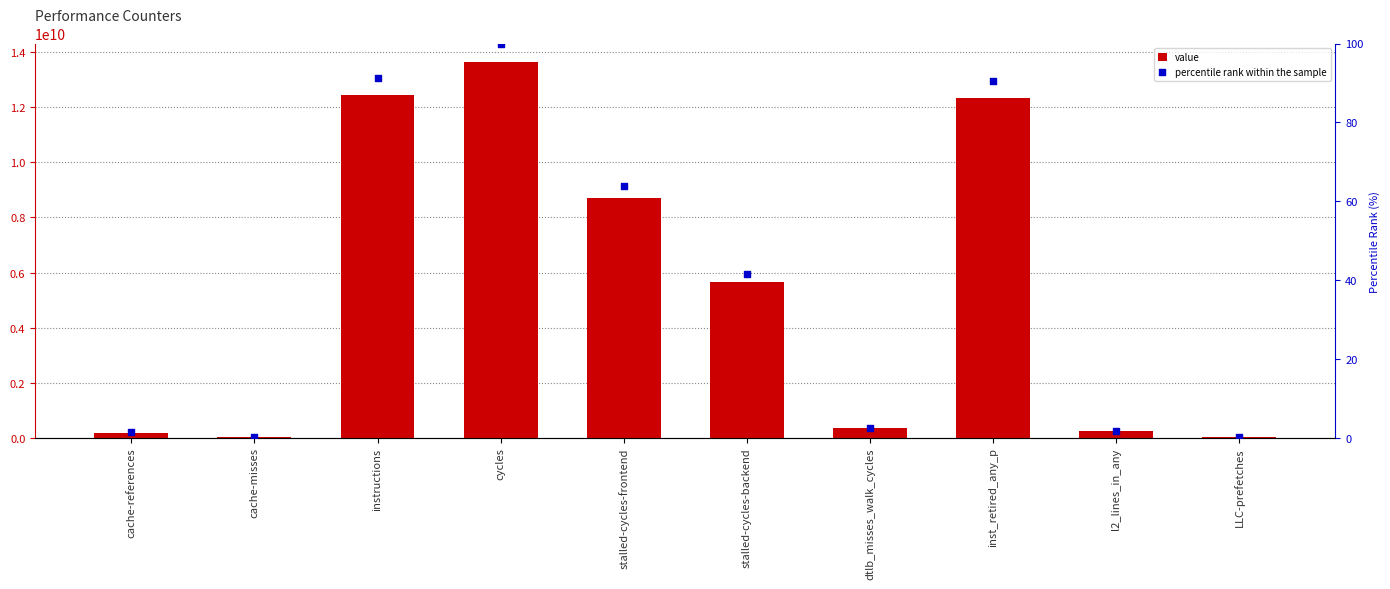

What are all the series names shown in the legend?

value, percentile rank